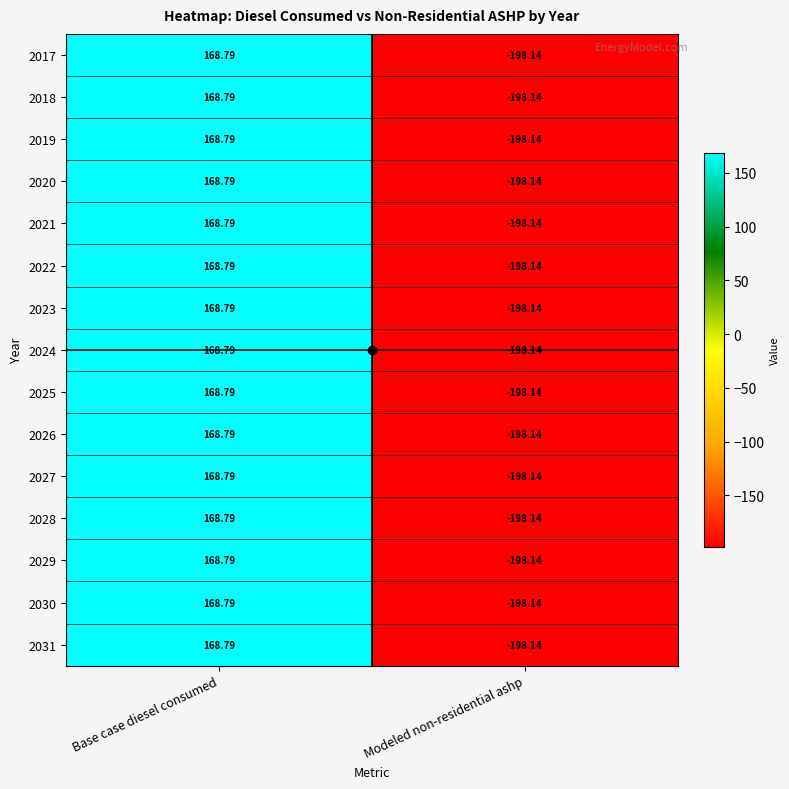

At which label is 2017 closest to -14?

Base case diesel consumed